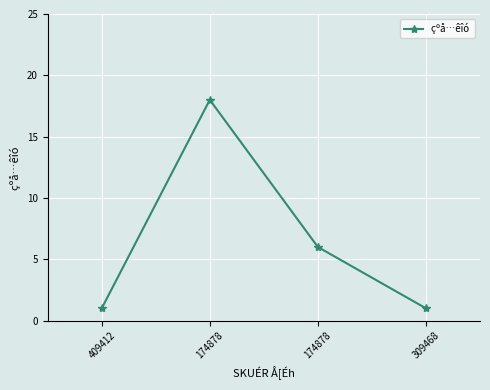

How many series are shown in this chart?

1